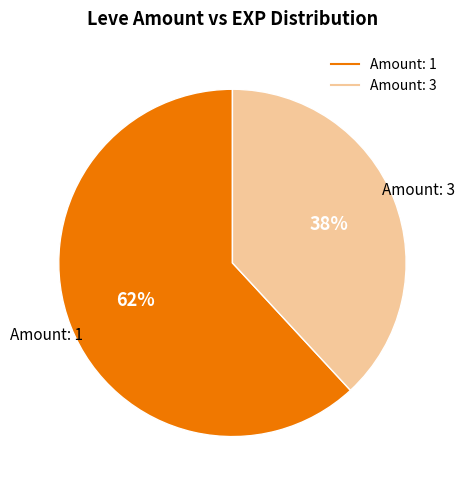

Count the number of slices in the pie.

2